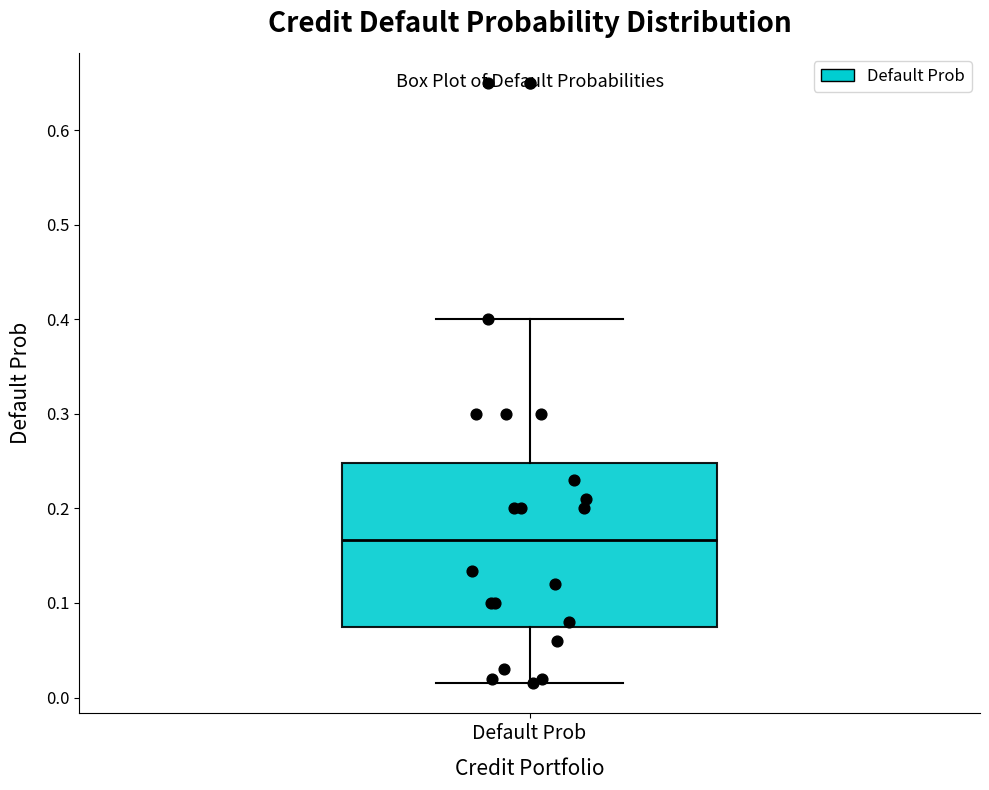

Where does the upper whisker of the box for Default Prob end on the y-axis? The values are not printed on the chart, so give them approximately, as read against the axis.

0.40